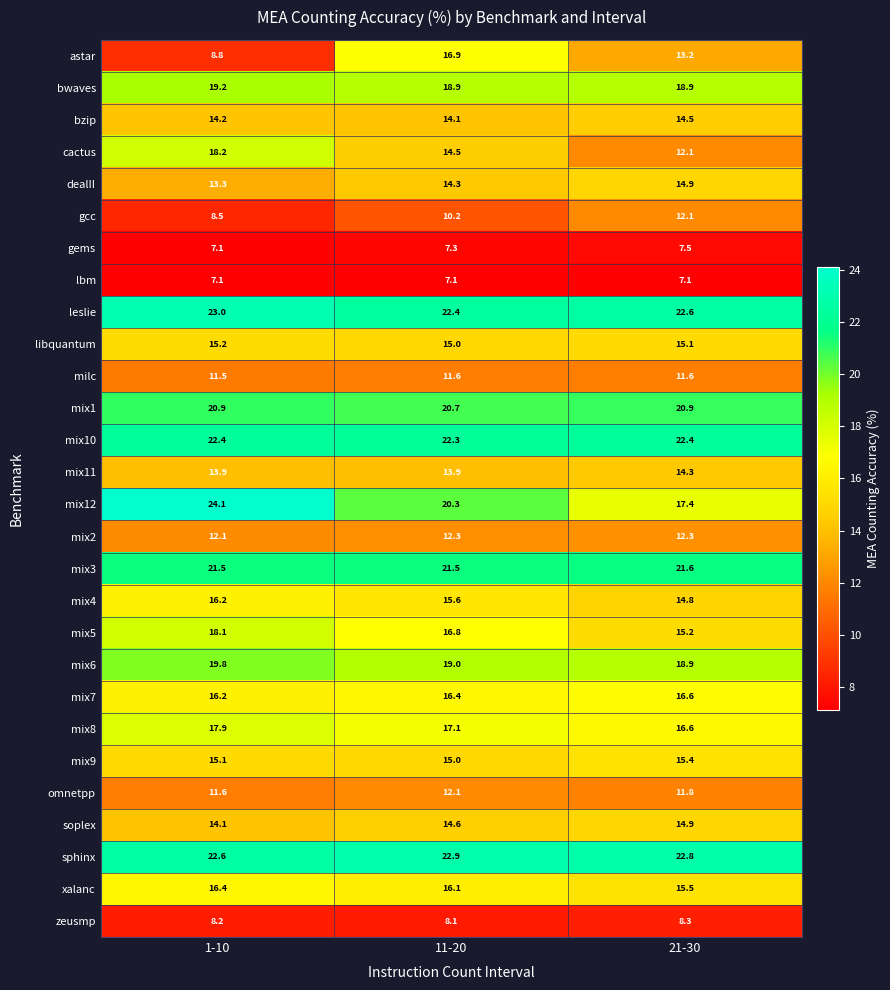

Read the cactus value at 11-20.

14.5